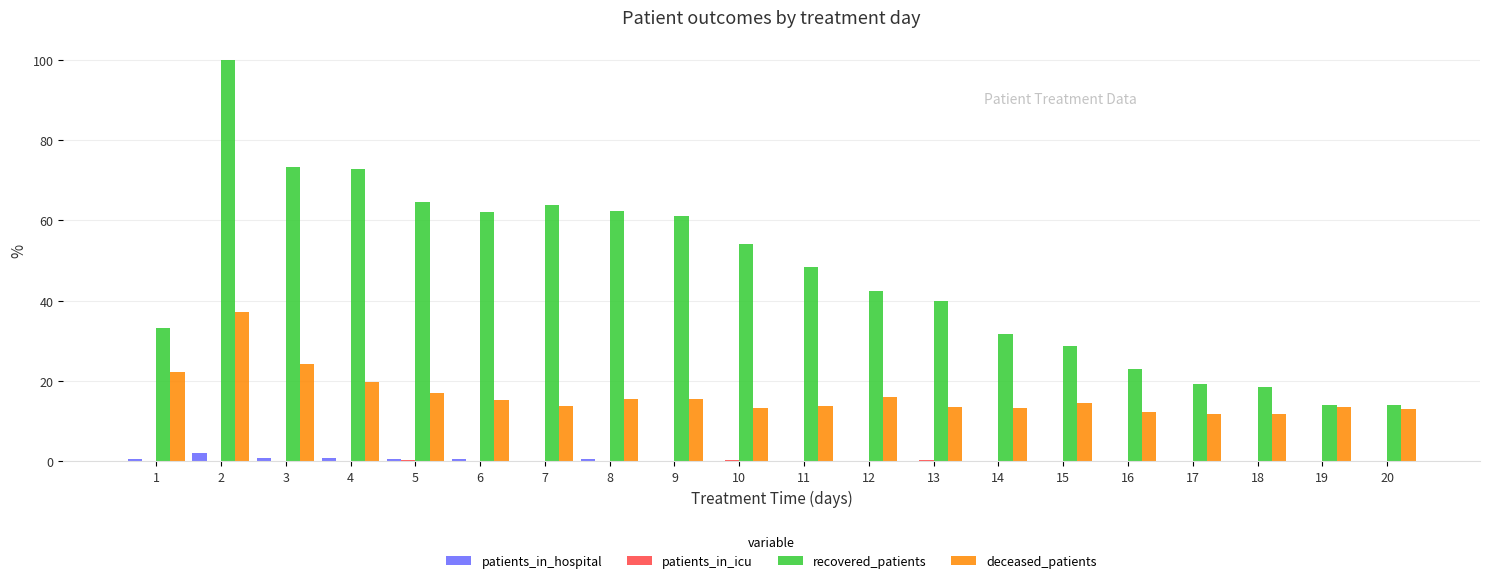

What is the approximate value of deceased_patients at 18?

11.7